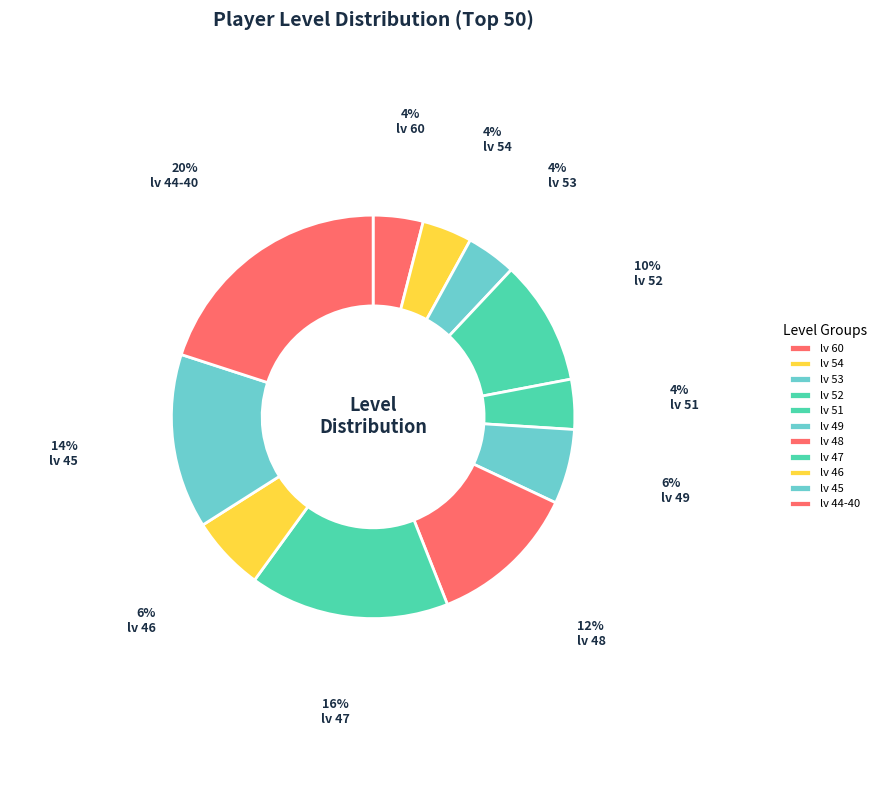

To the nearest percent, what percentage of the pie is lv 44-40?

20%